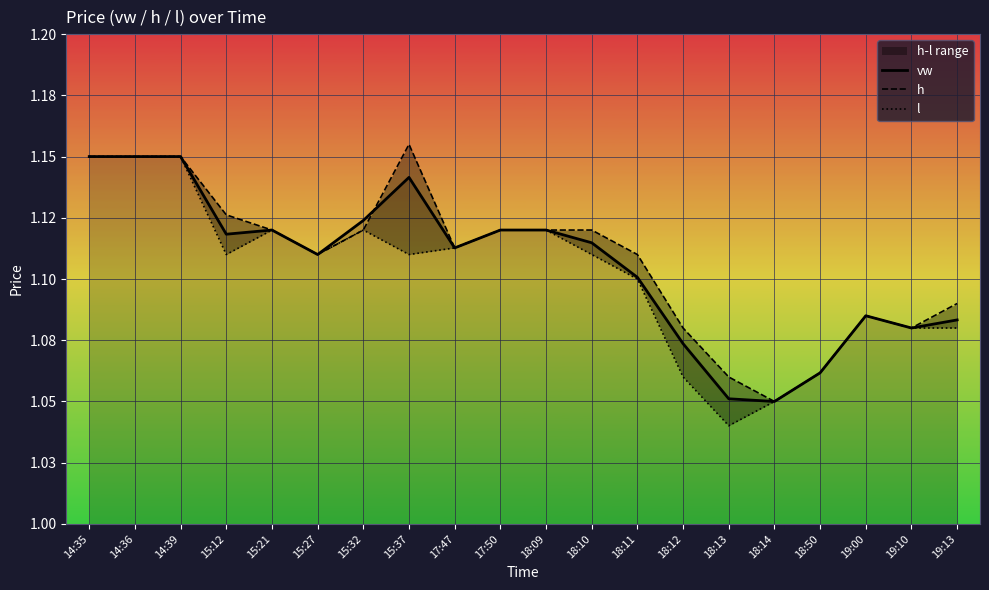

Rank the series by their maximum value, from lowest to highest.

vw, l, h